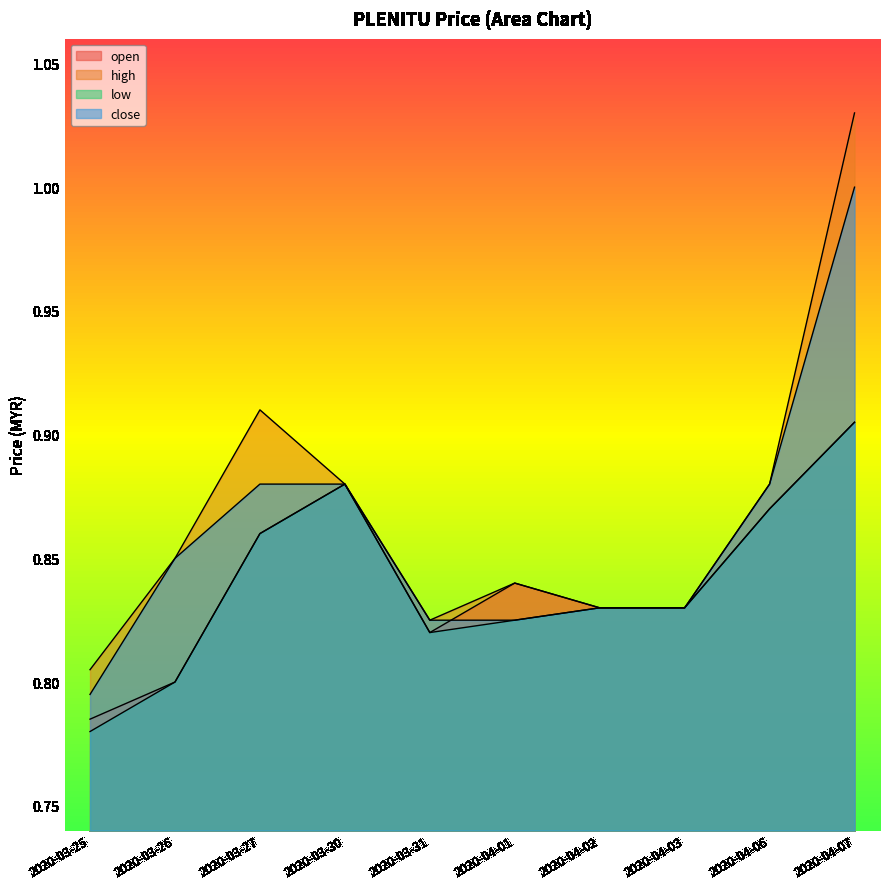

Reading left to right, transcribe all the data shown in this chart.

open: 0.8	0.8	0.9	0.9	0.8	0.8	0.8	0.8	0.9	0.9
high: 0.8	0.8	0.9	0.9	0.8	0.8	0.8	0.8	0.9	1.0
low: 0.8	0.8	0.9	0.9	0.8	0.8	0.8	0.8	0.9	0.9
close: 0.8	0.8	0.9	0.9	0.8	0.8	0.8	0.8	0.9	1.0